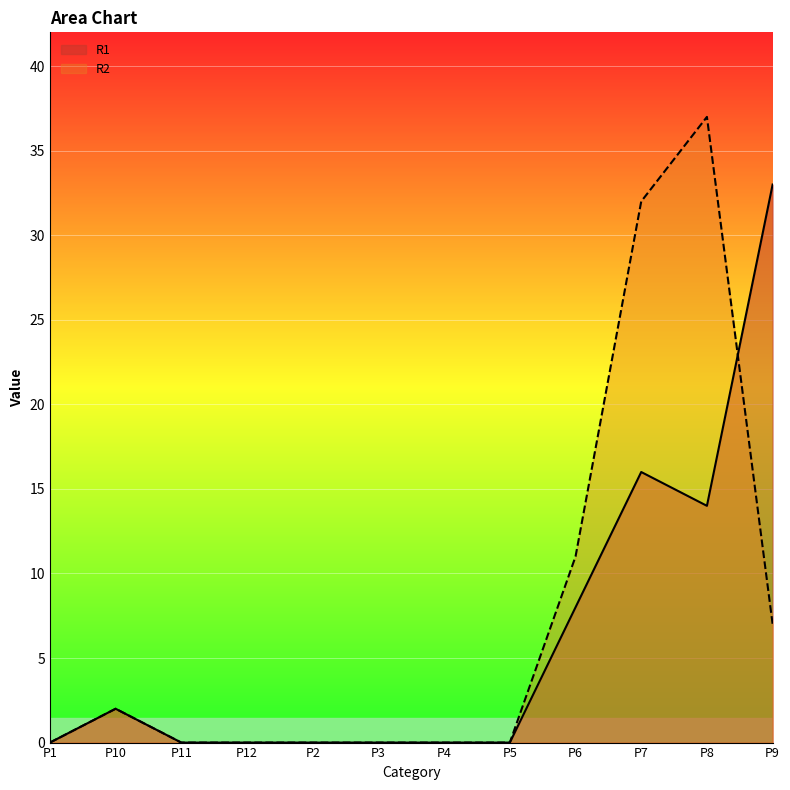

What is the greatest value displayed?

37